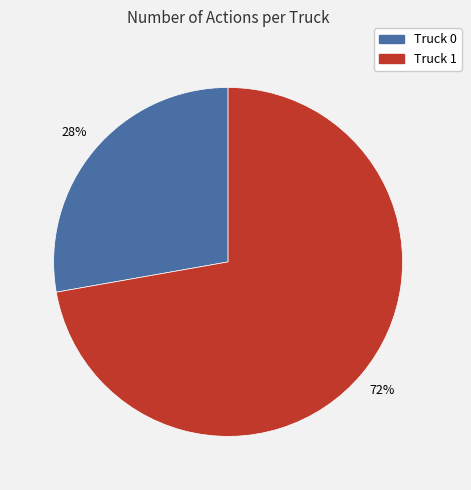

The Truck 0 slice represents 42% of the pie. True or false?

False